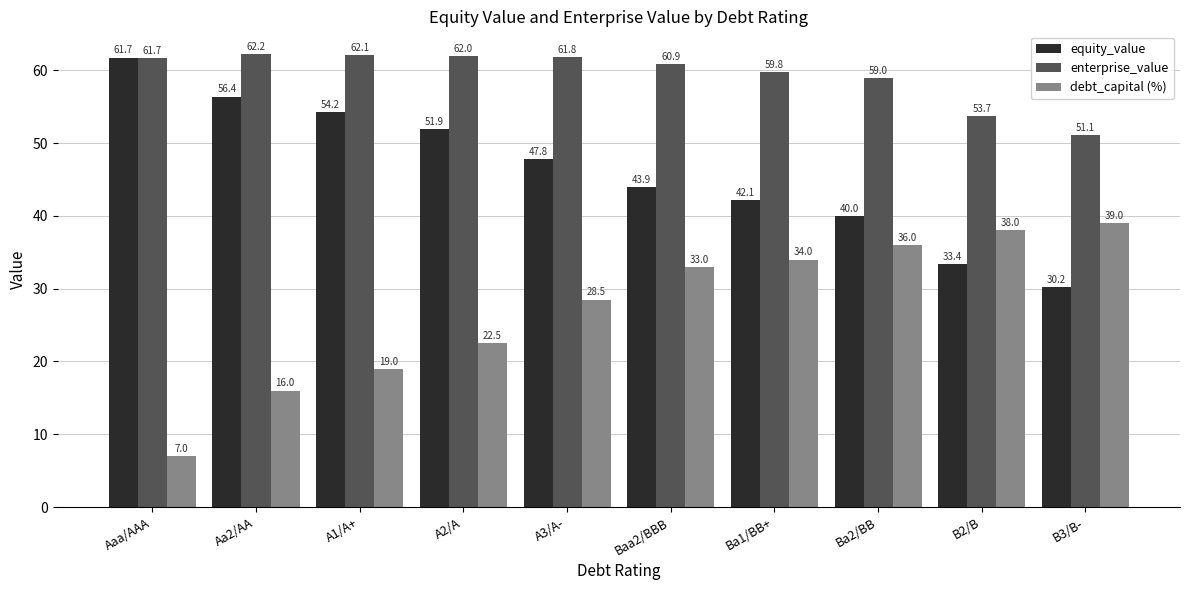

Rank the series by their maximum value, from highest to lowest.

enterprise_value, equity_value, debt_capital (%)